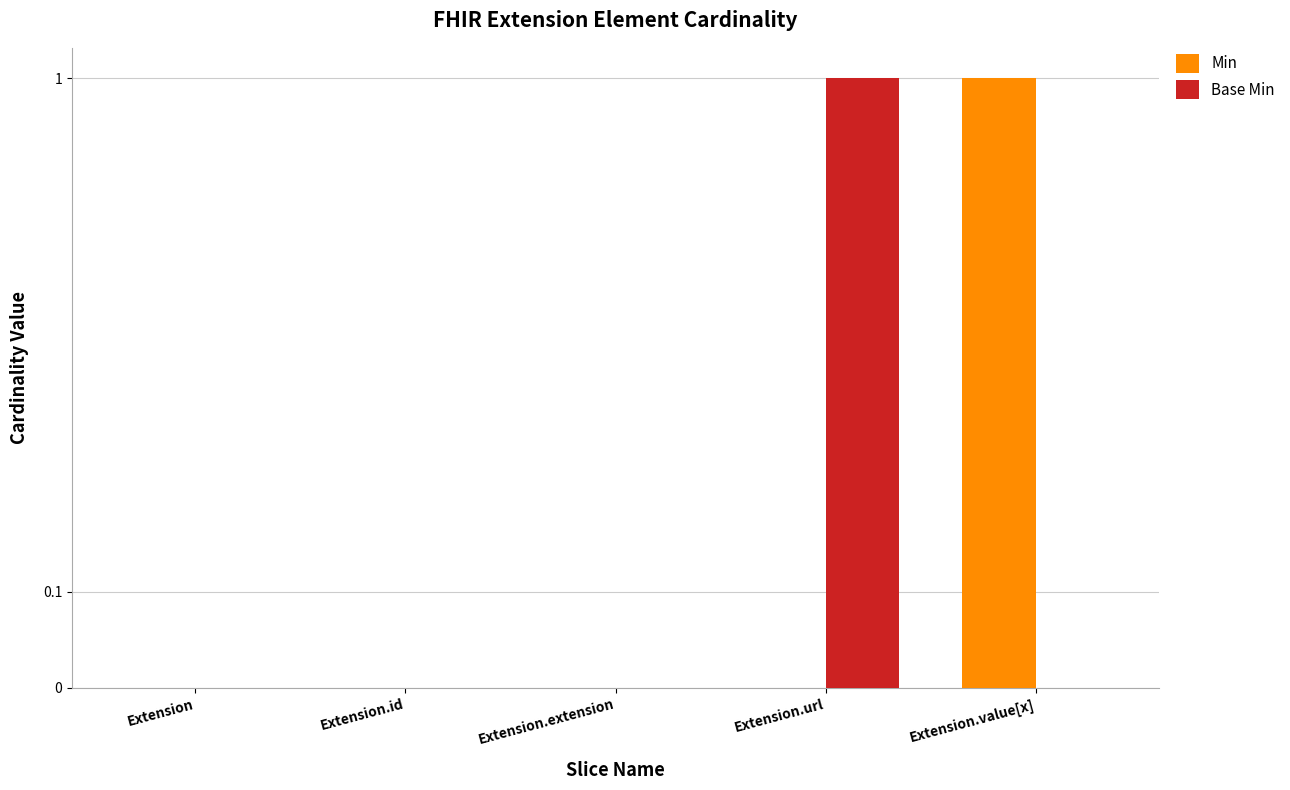

List the labels in order of Min value, smallest first.

Extension, Extension.id, Extension.extension, Extension.url, Extension.value[x]